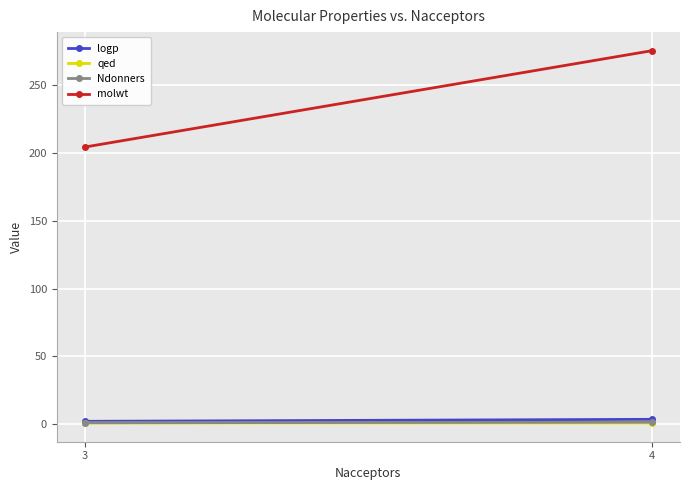

Count the qed values in the range 0 to 1.

2